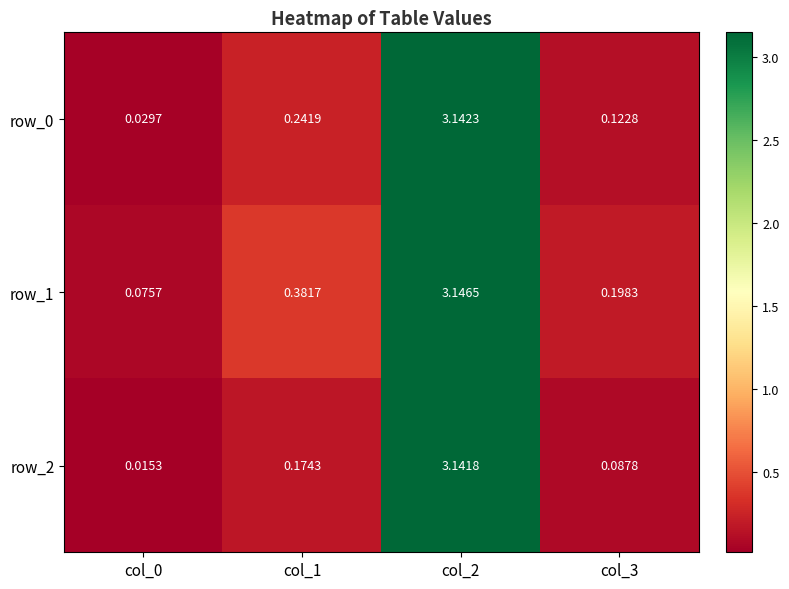

Is the value of row_1 at col_1 greater than the value of row_2 at col_2?

No